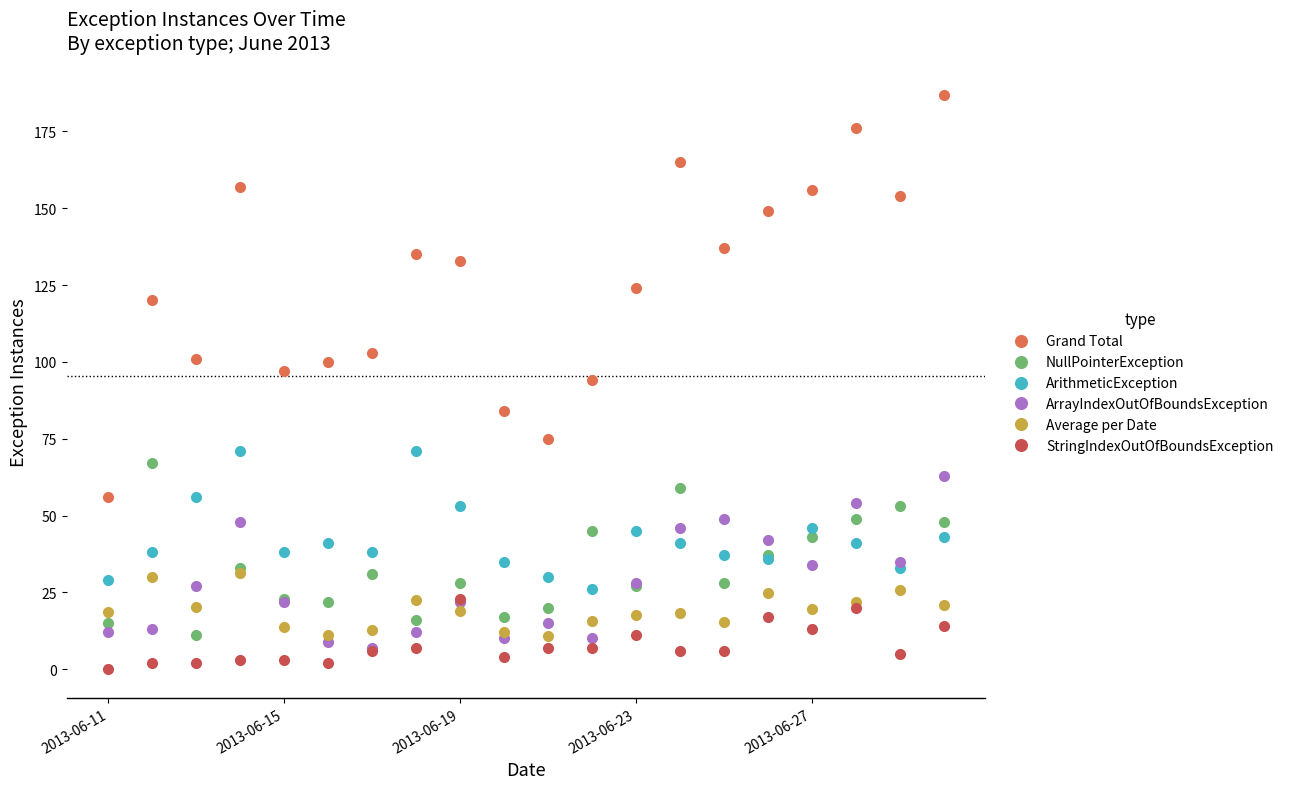

True or false: Average per Date and ArithmeticException cross at least once.

False